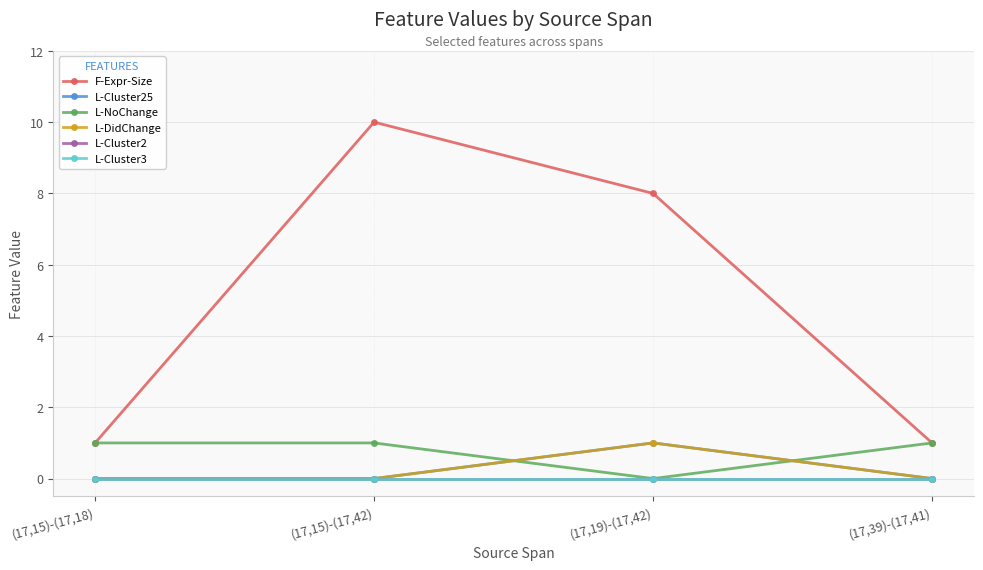

Which category has the highest value in the L-Cluster25 series?

(17,19)-(17,42)